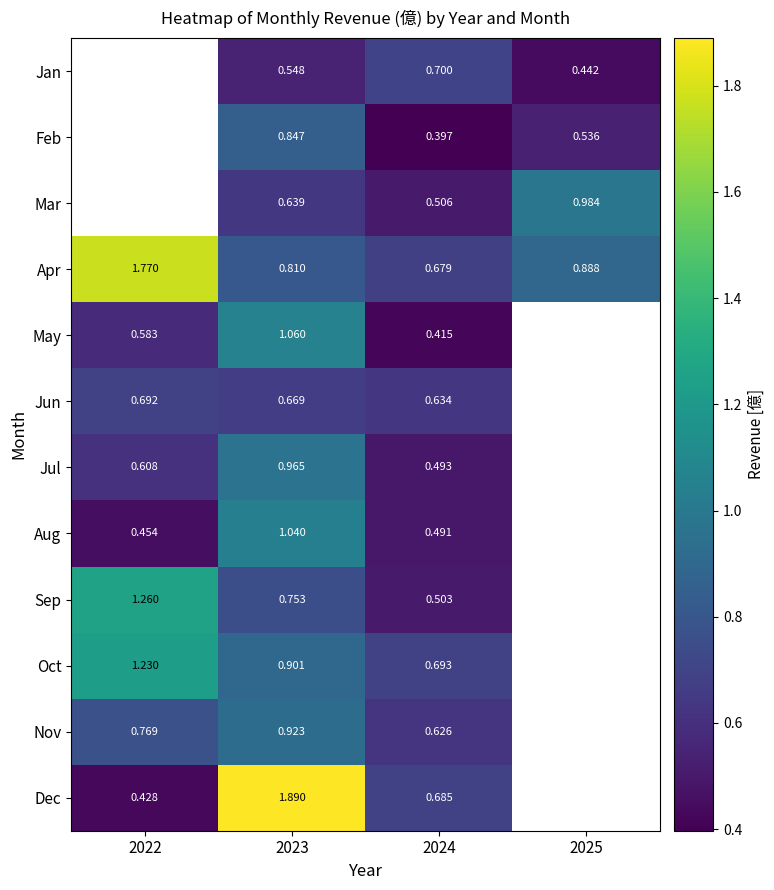

At 2024, list the series in order from smallest to largest.

Feb, May, Aug, Jul, Sep, Mar, Nov, Jun, Apr, Dec, Oct, Jan